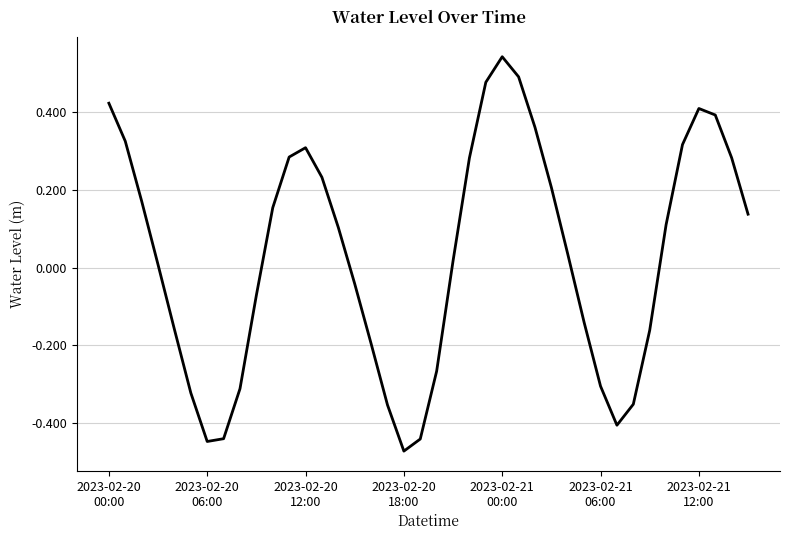

What is the difference between the maximum and minimum values?

1.0